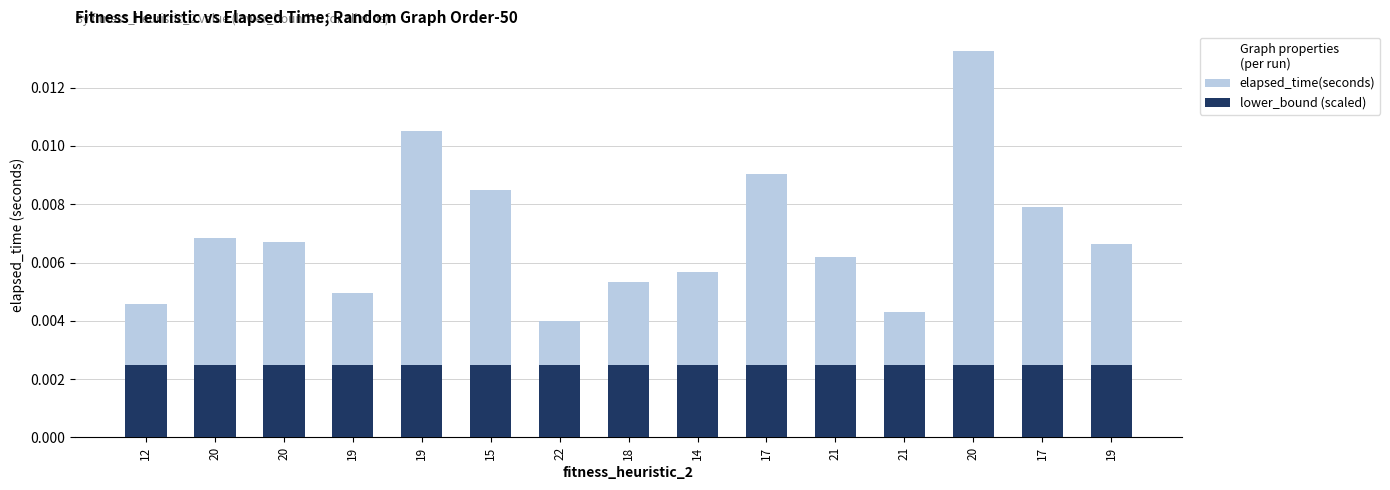

The lower_bound (scaled) series shows 0.0 at 21. True or false?

False